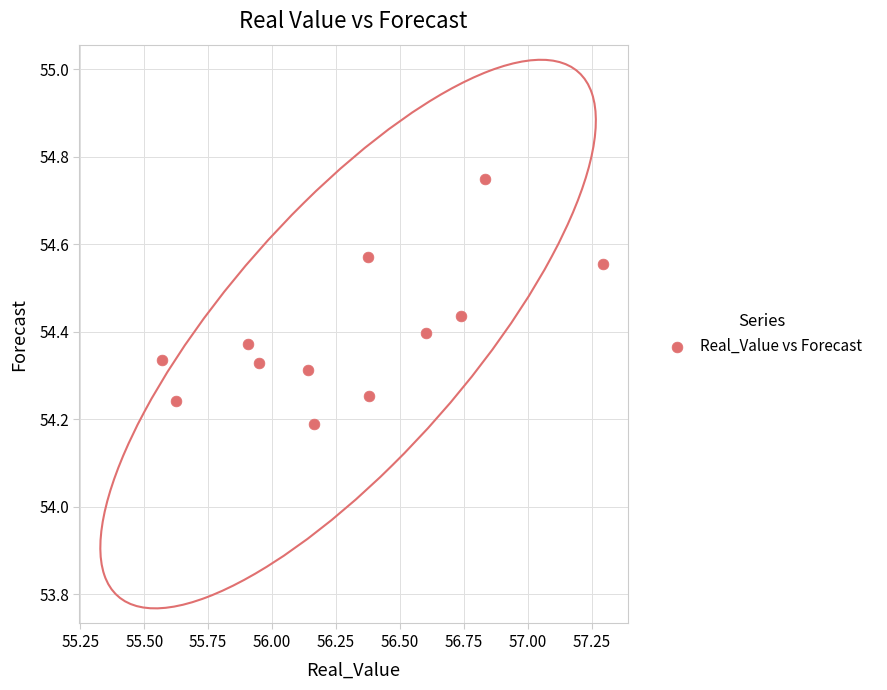

What is the range of Y values (max minus min)?

0.6